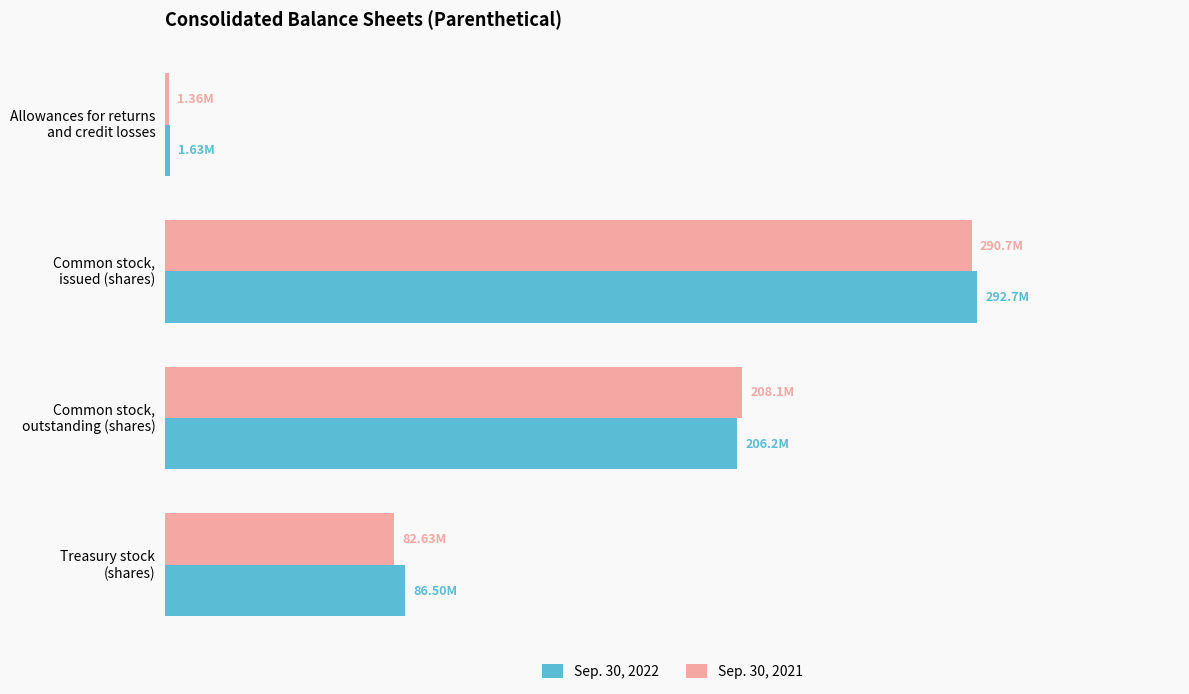

What are all the series names shown in the legend?

Sep. 30, 2022, Sep. 30, 2021